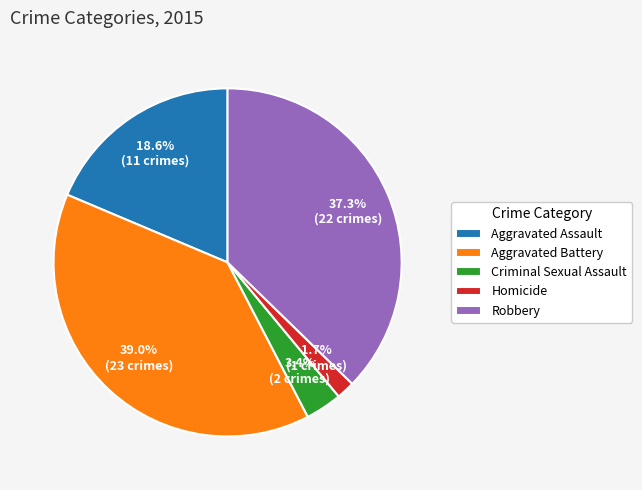

Which category has the biggest portion of the pie?

Aggravated Battery